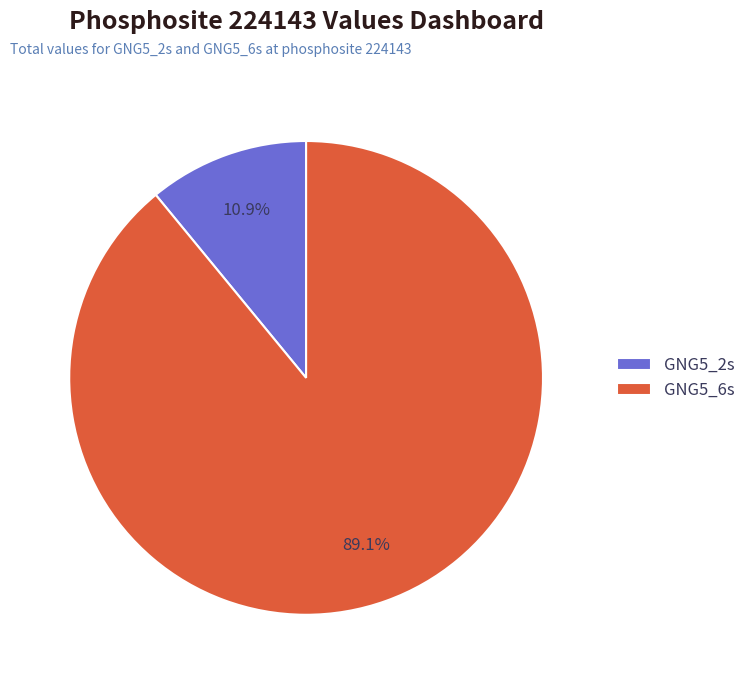

What percentage is the GNG5_6s slice, to the nearest percent?

89%